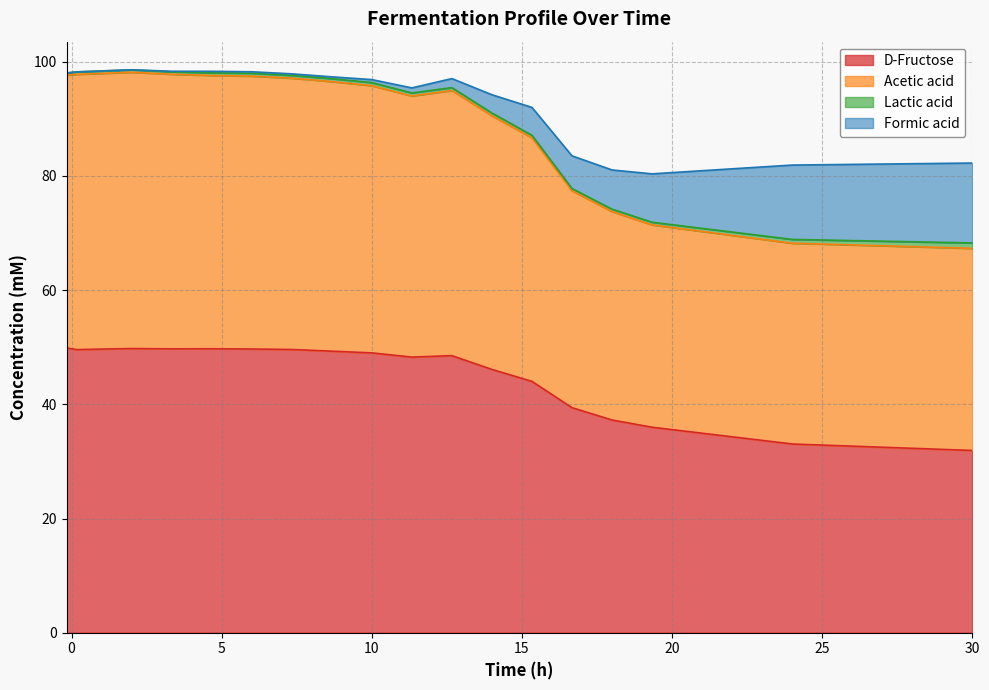

How many values in the D-Fructose series exceed 49?

9